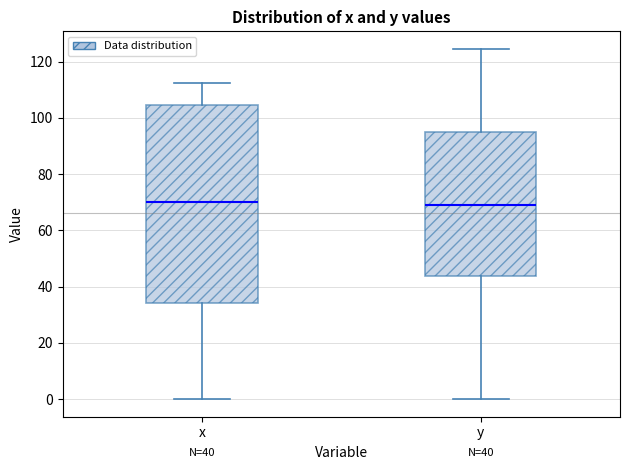

Which box is the tallest, from its lower edge to its upper edge?

x